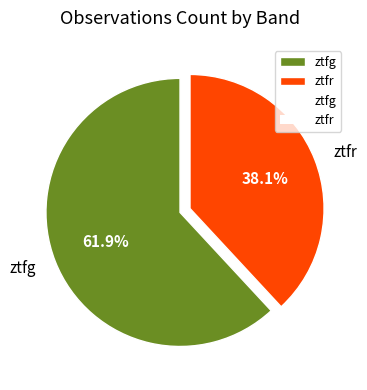

The ztfr slice represents 45% of the pie. True or false?

False